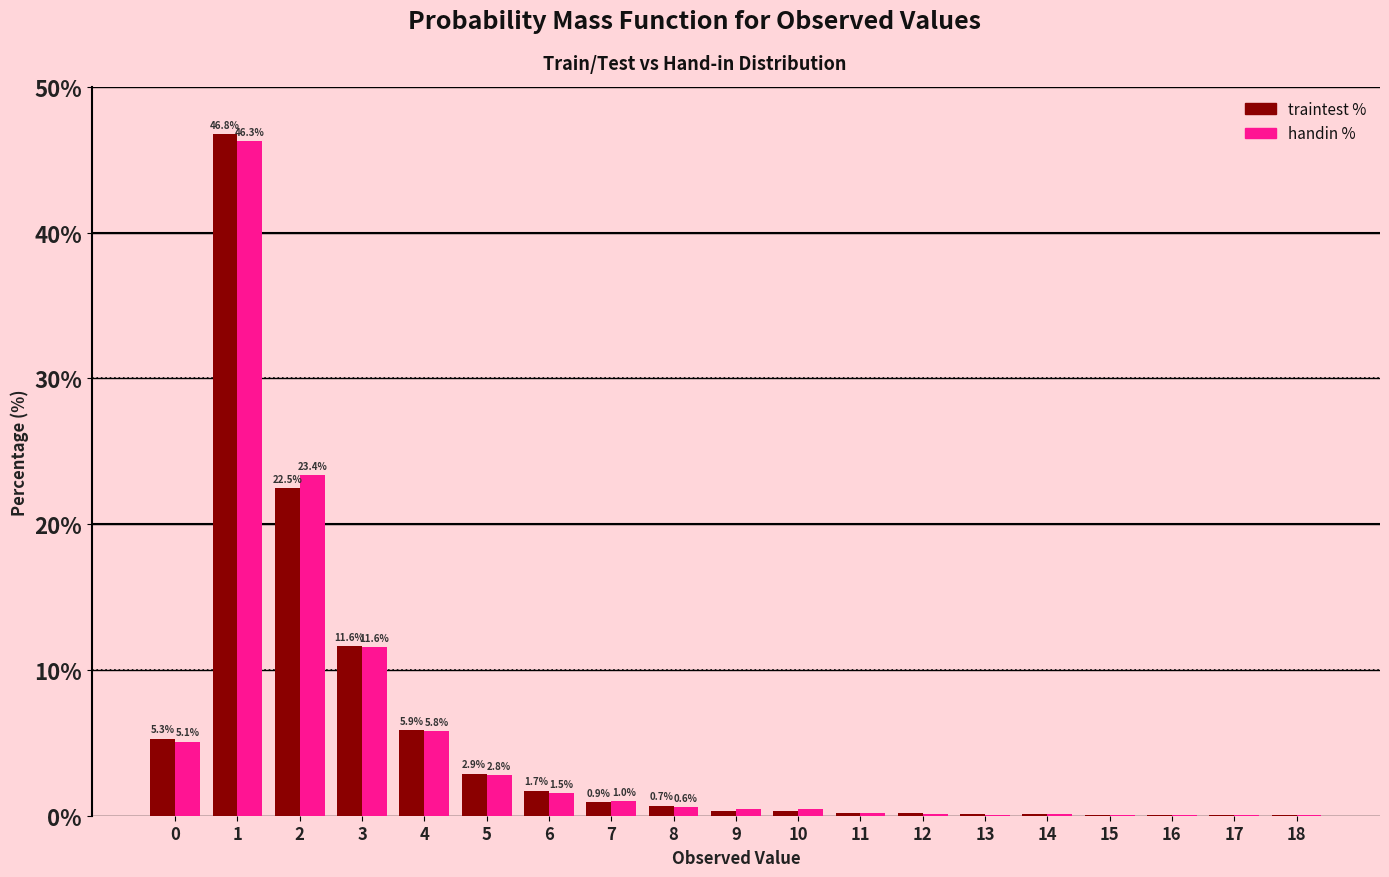

What is the sum of all handin % values?

99.6